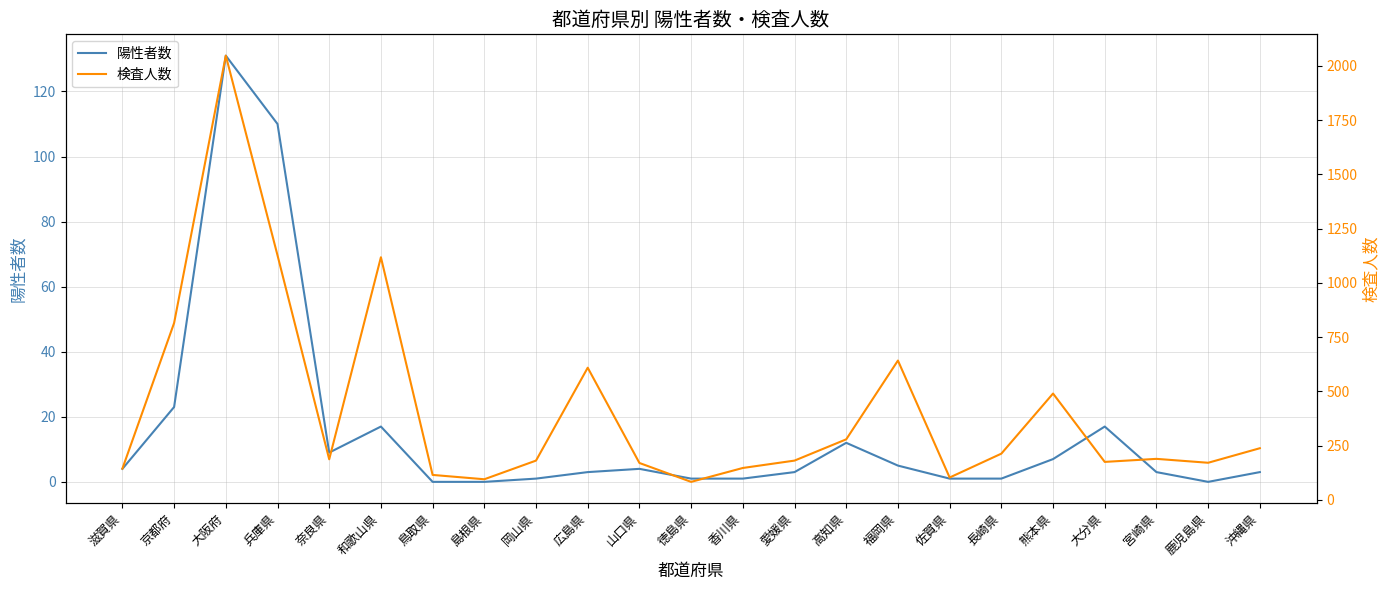

What is the difference between the 検査人数 values at 高知県 and 佐賀県?

176